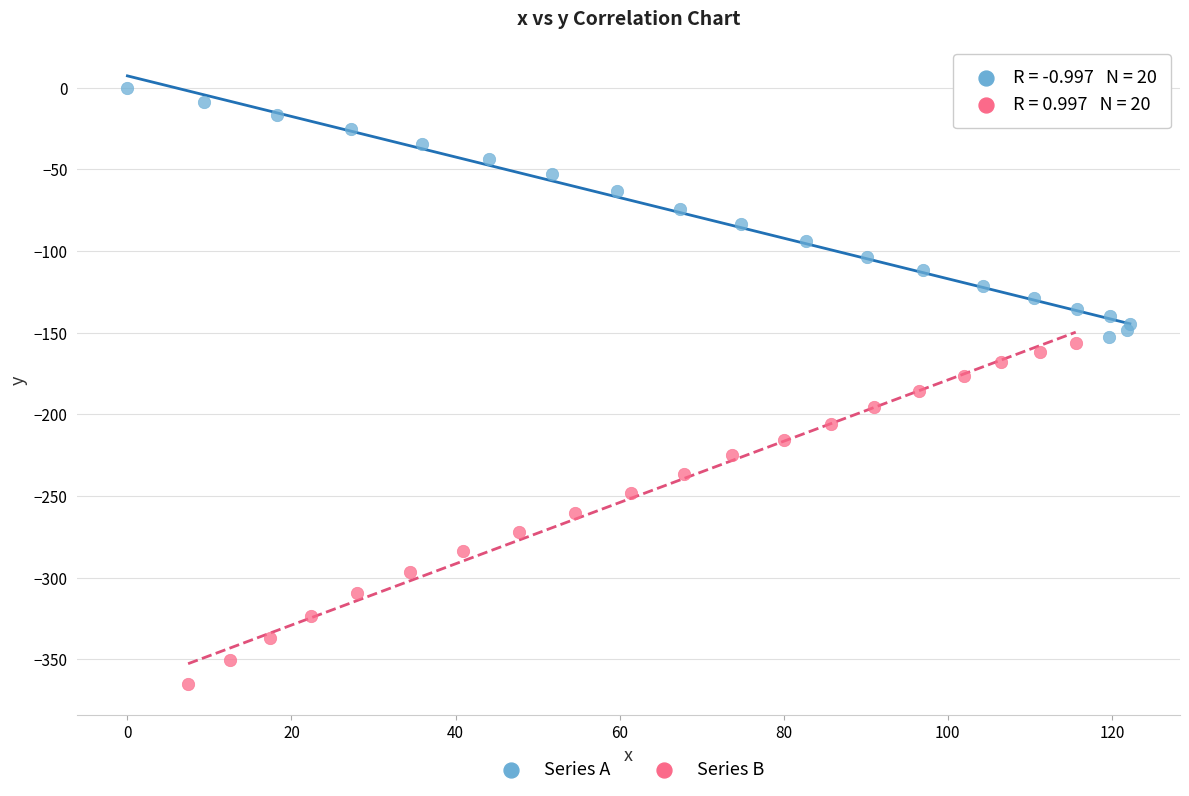

Which series reaches the minimum Y coordinate?

Series B